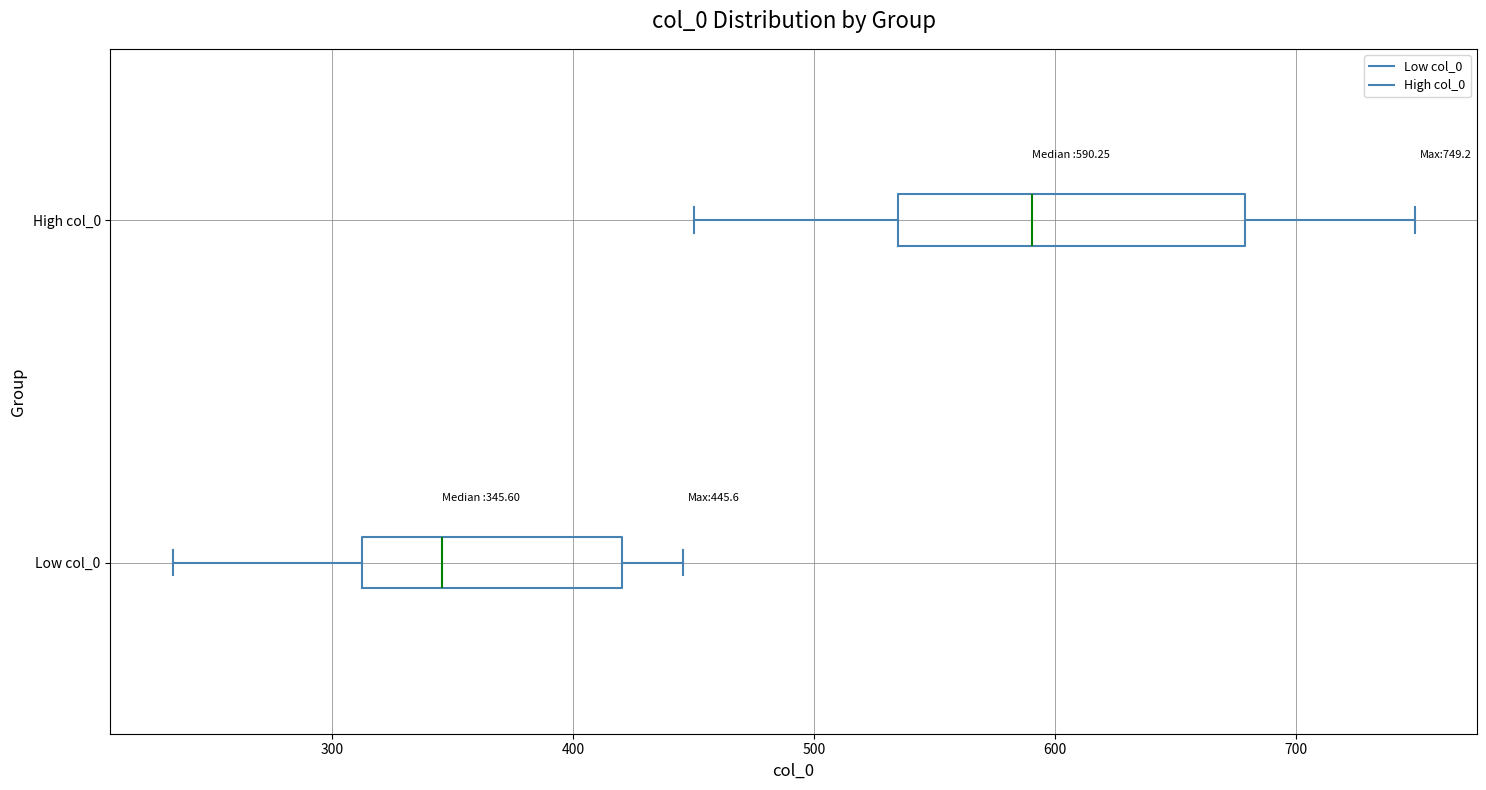

Which box has the furthest to the left median line?

Low col_0